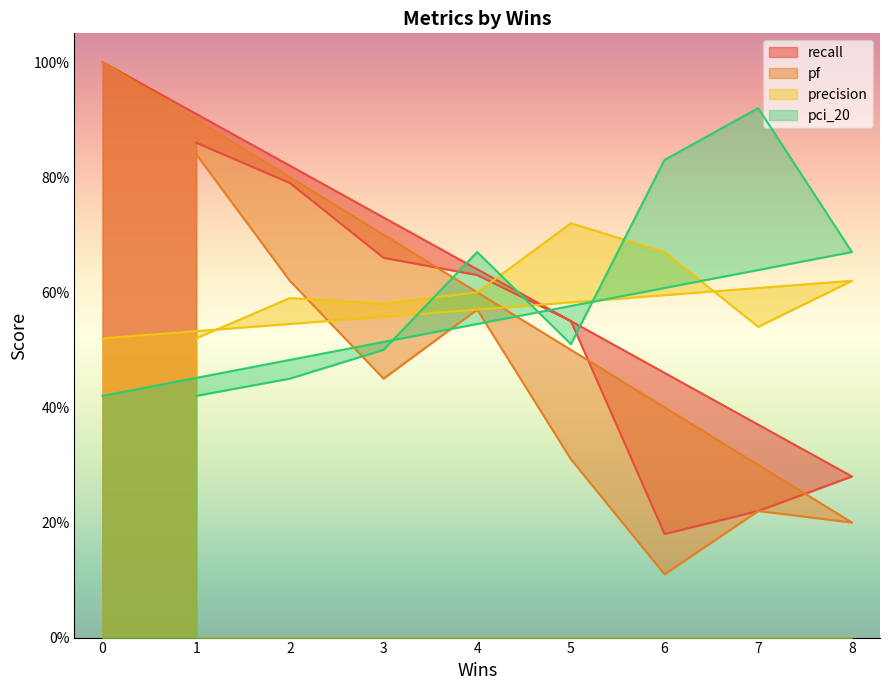

Is the value of pf at 7 greater than the value of pci_20 at 6?

No